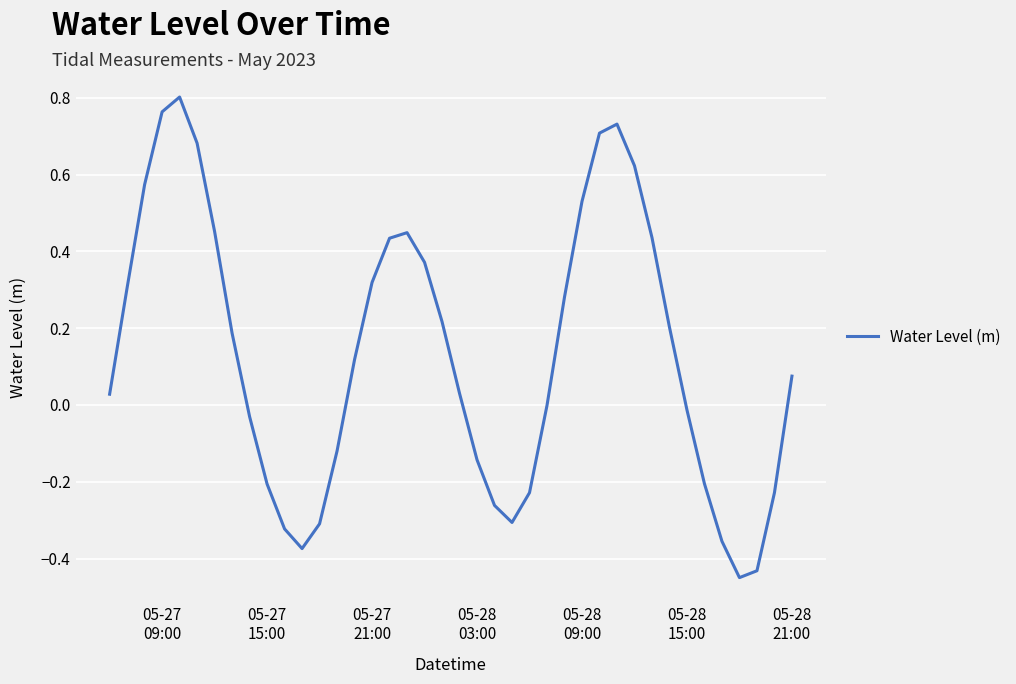

What is the difference between the maximum and minimum values?

1.3